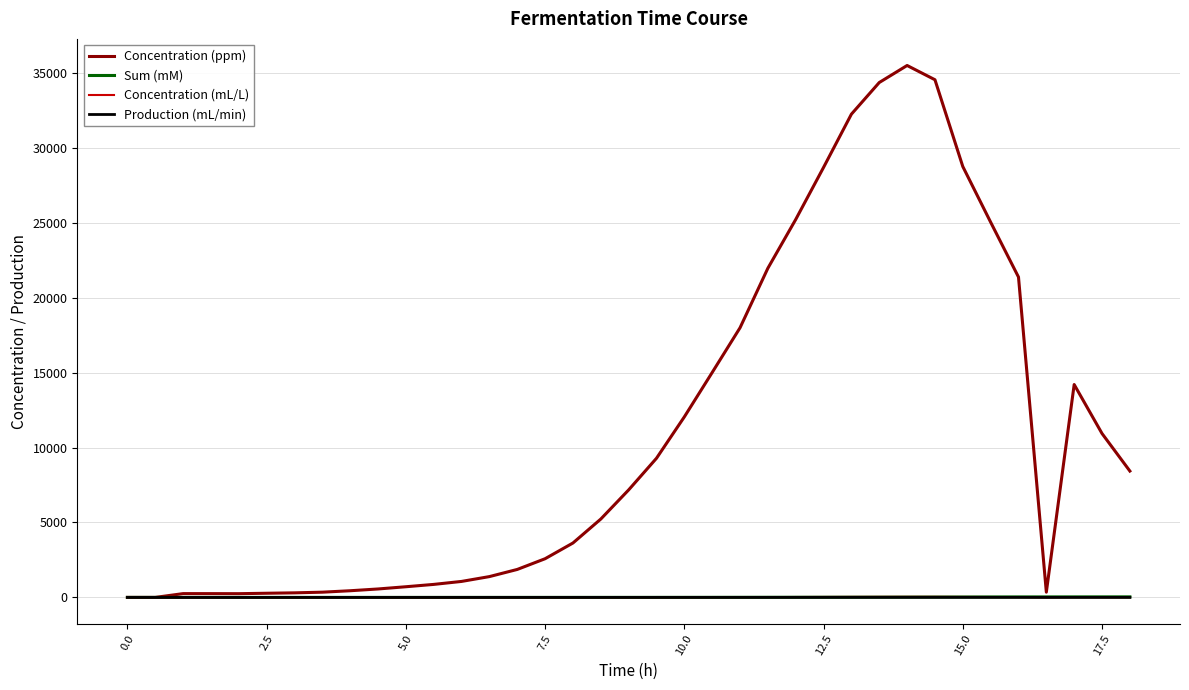

What is the difference between the maximum and minimum values in the Concentration (ppm) series?

35492.8